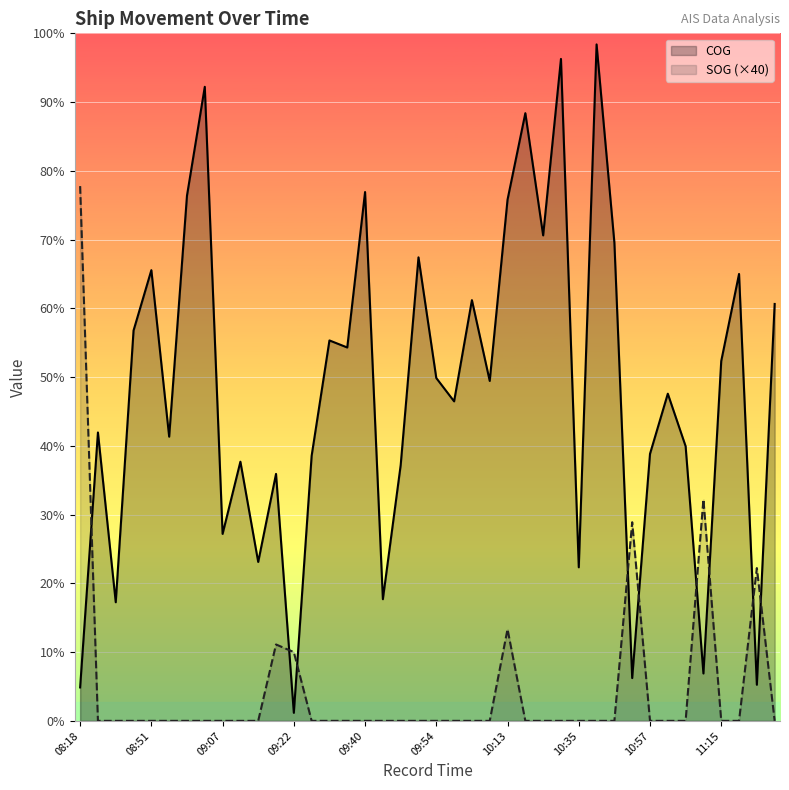

How many values in the COG series exceed 178?

19